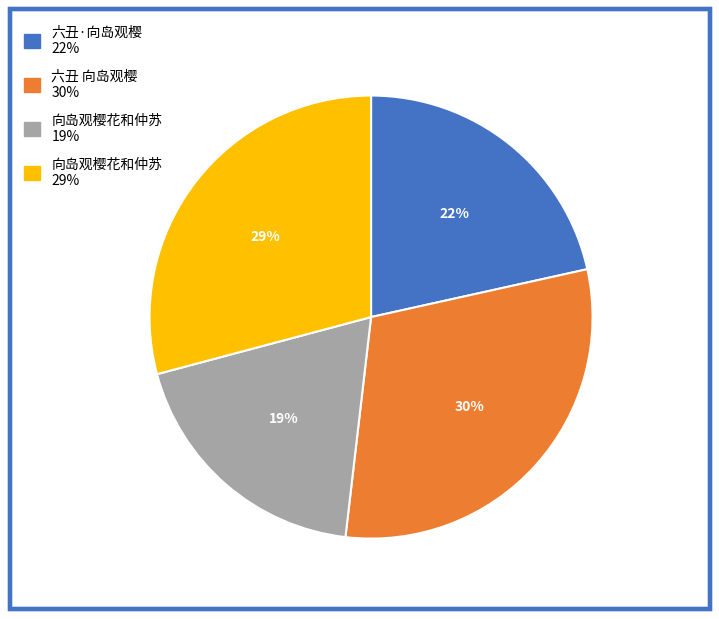

Is there a majority slice in this chart?

No